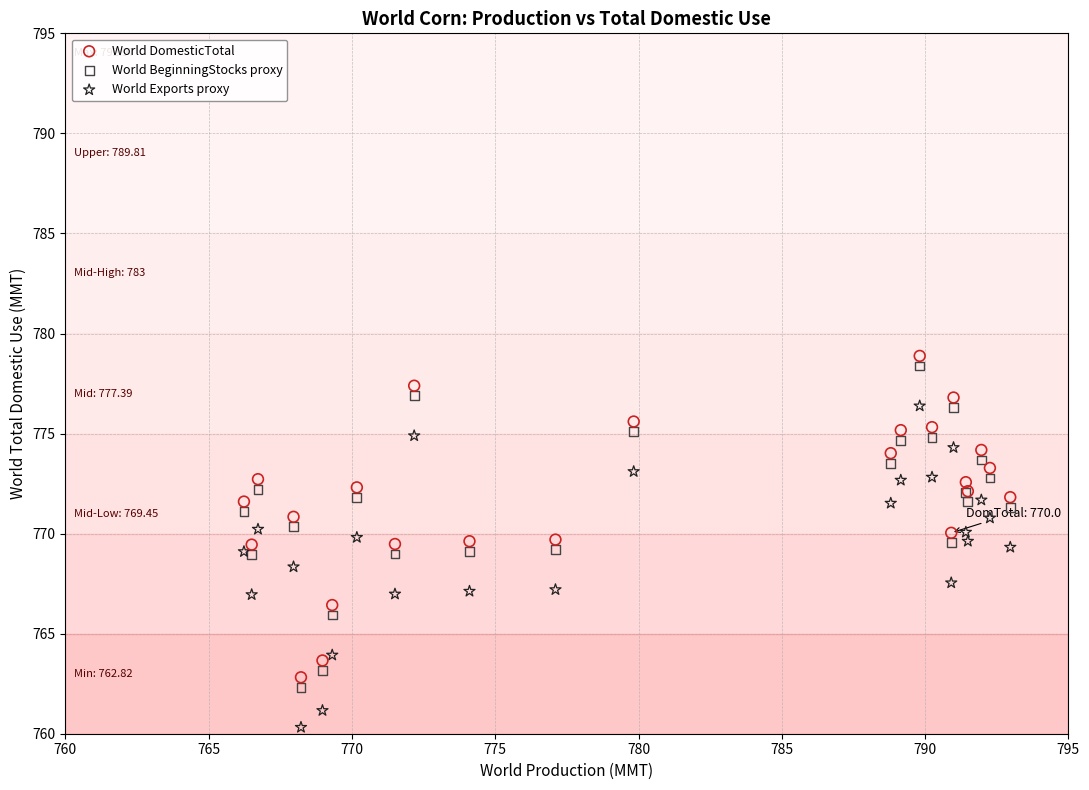

What are all the series names shown in the legend?

World DomesticTotal, World BeginningStocks proxy, World Exports proxy